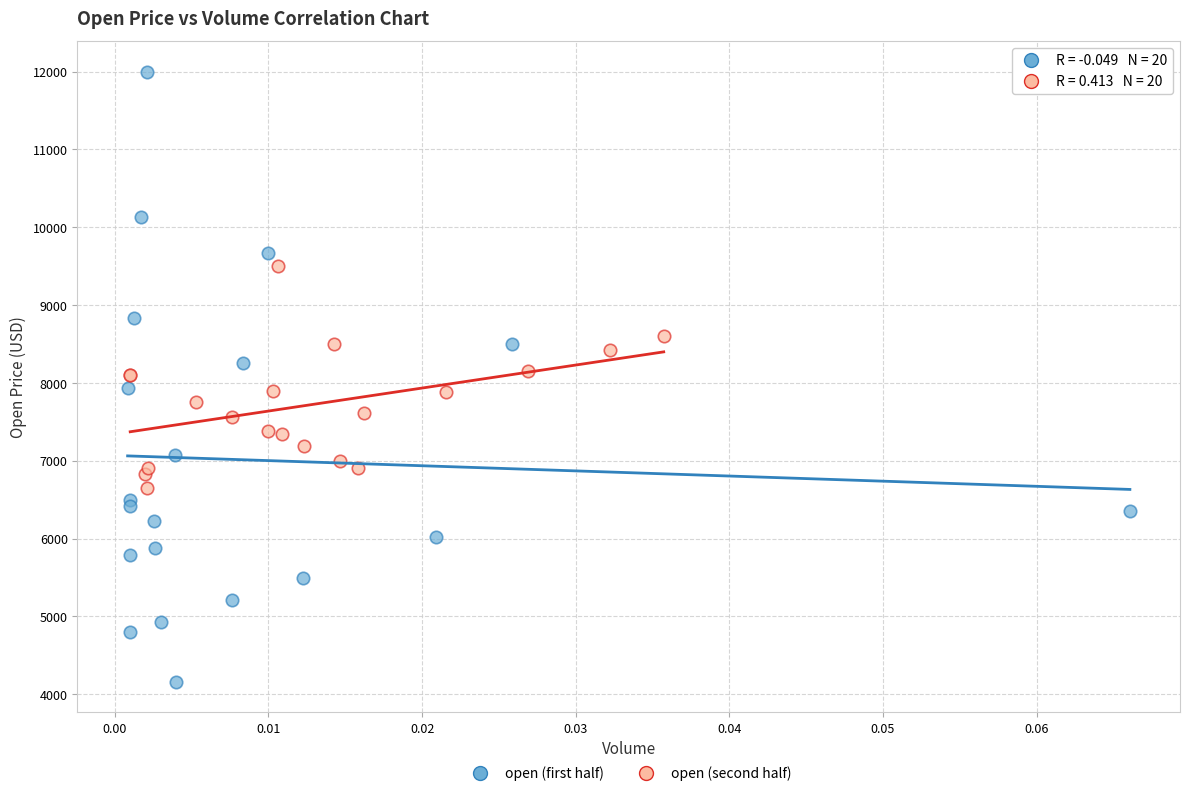

Which series has the largest Y range (max minus min)?

open (first half)